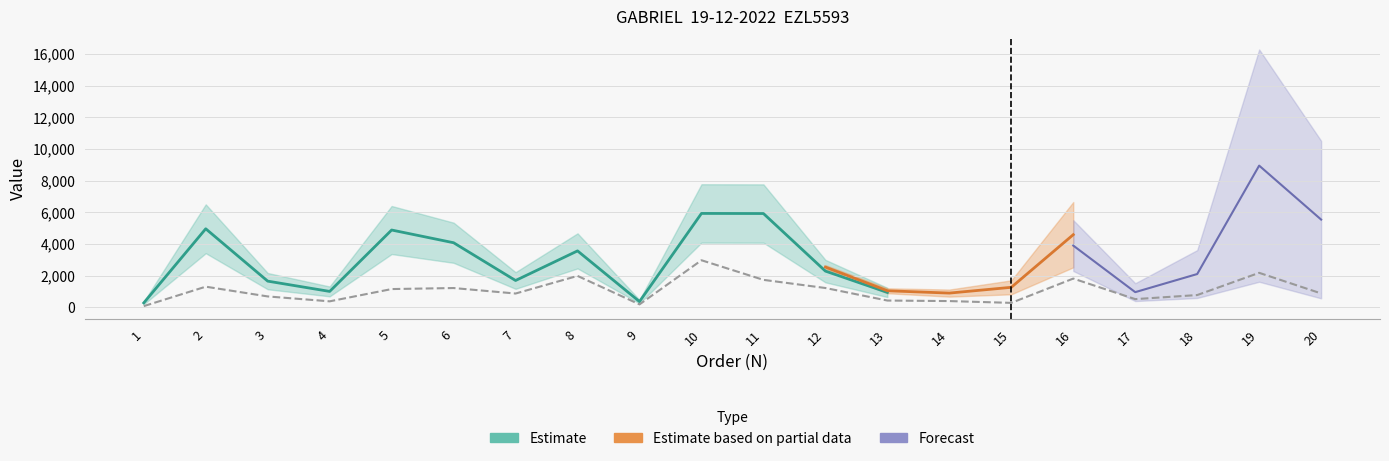

At which category does the data reach its first local valley?

4